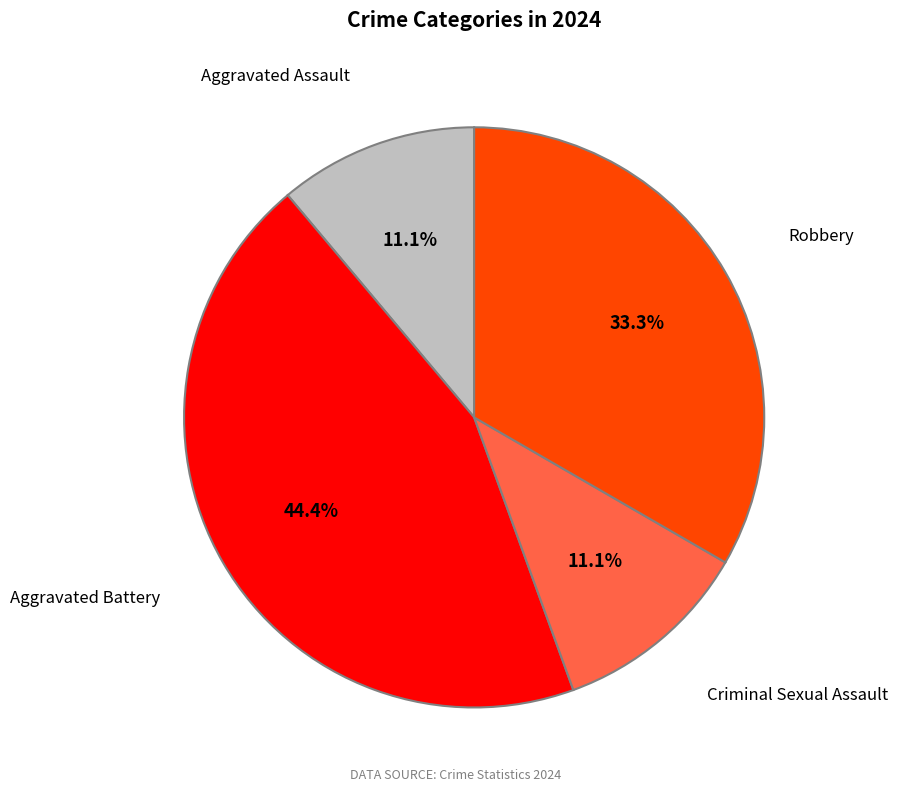

What is the total percentage of Robbery and Criminal Sexual Assault?

44.4%